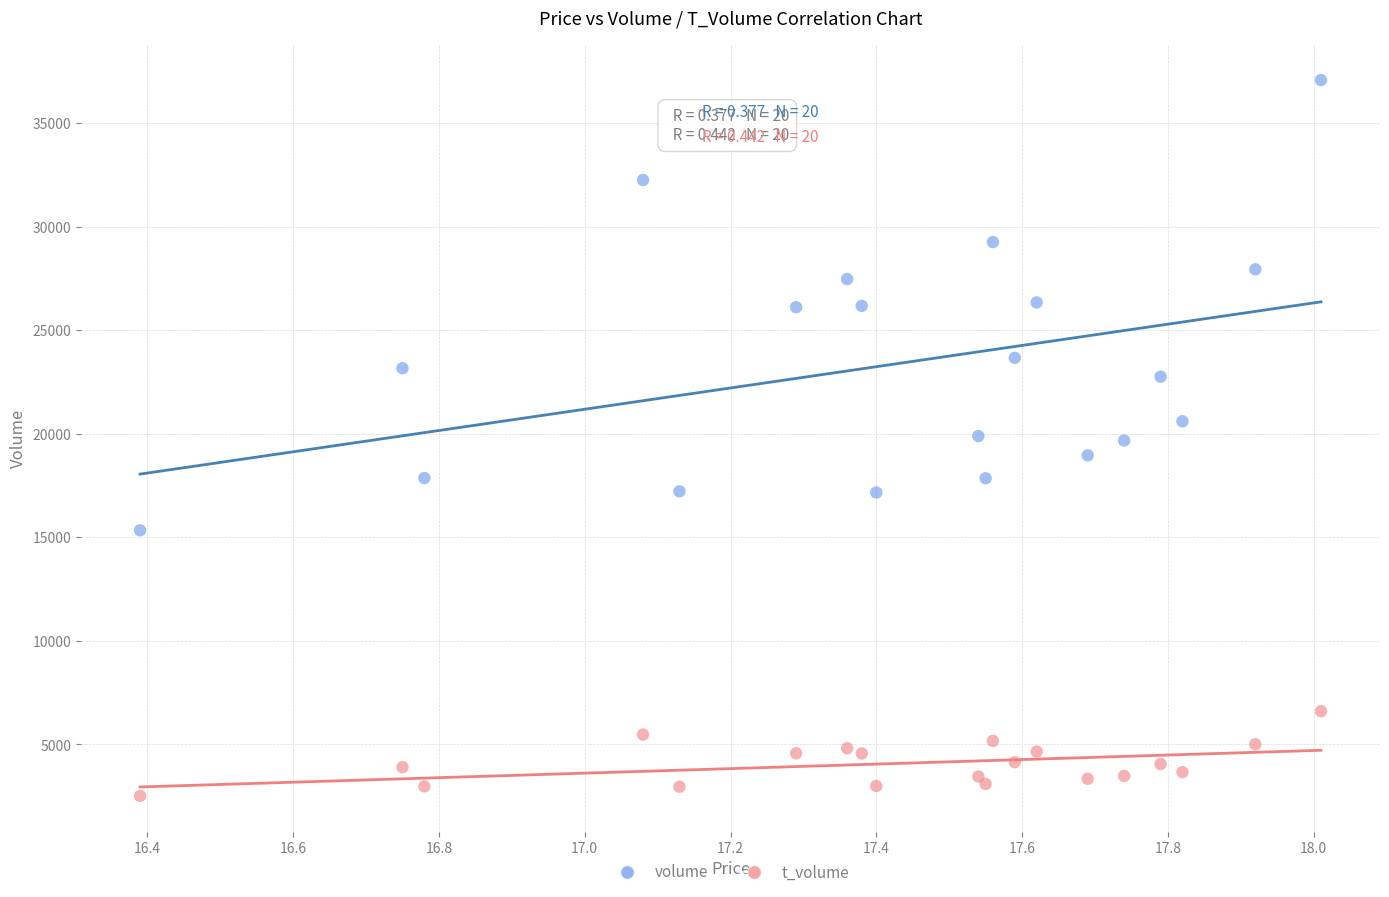

What are all the series names shown in the legend?

volume, t_volume